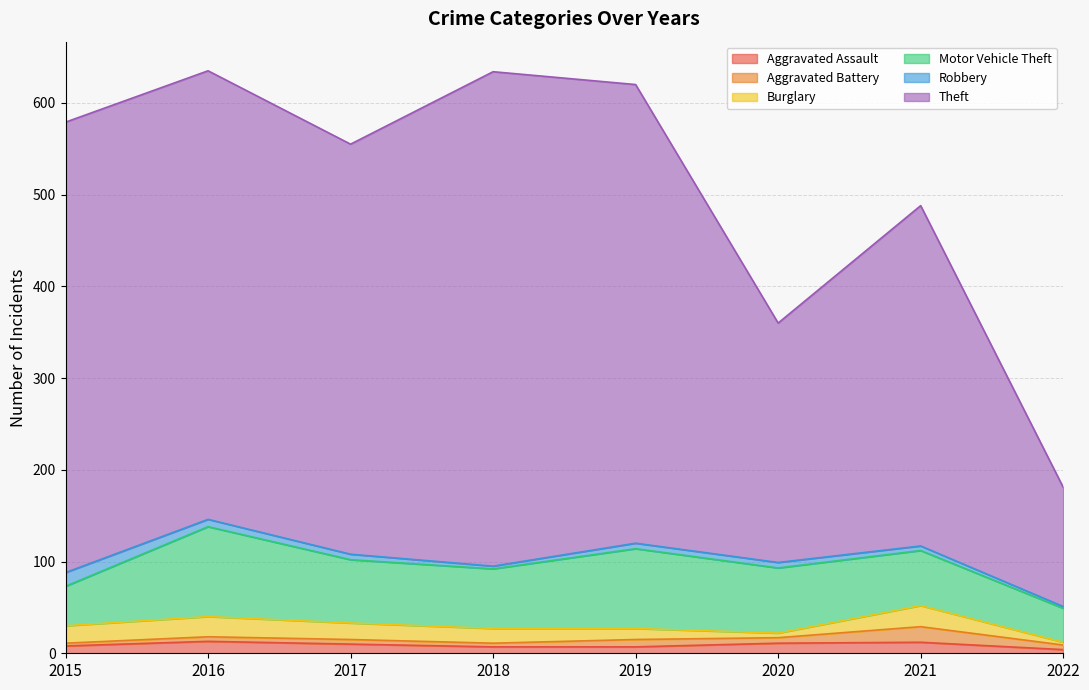

Which series has the largest range (max minus min)?

Theft